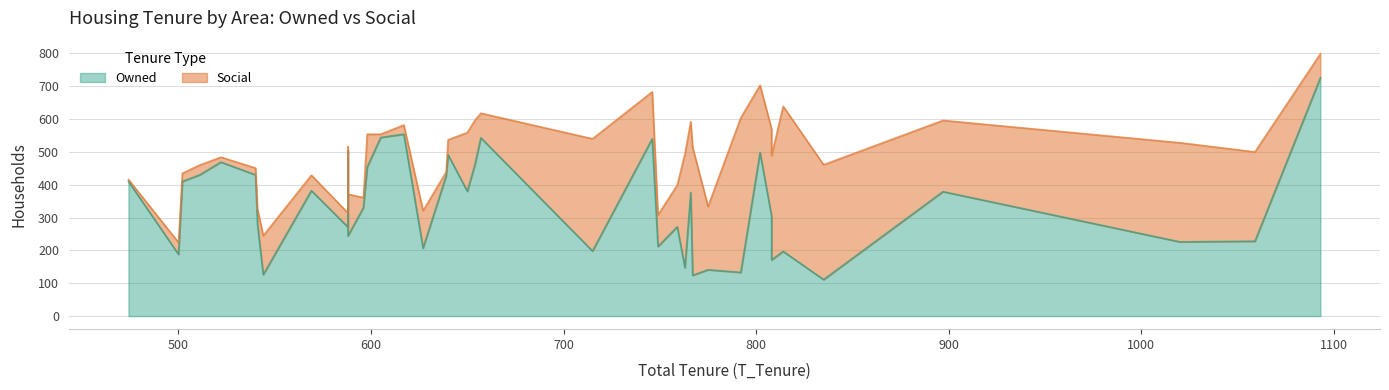

What is the lowest value of the Owned series?

111